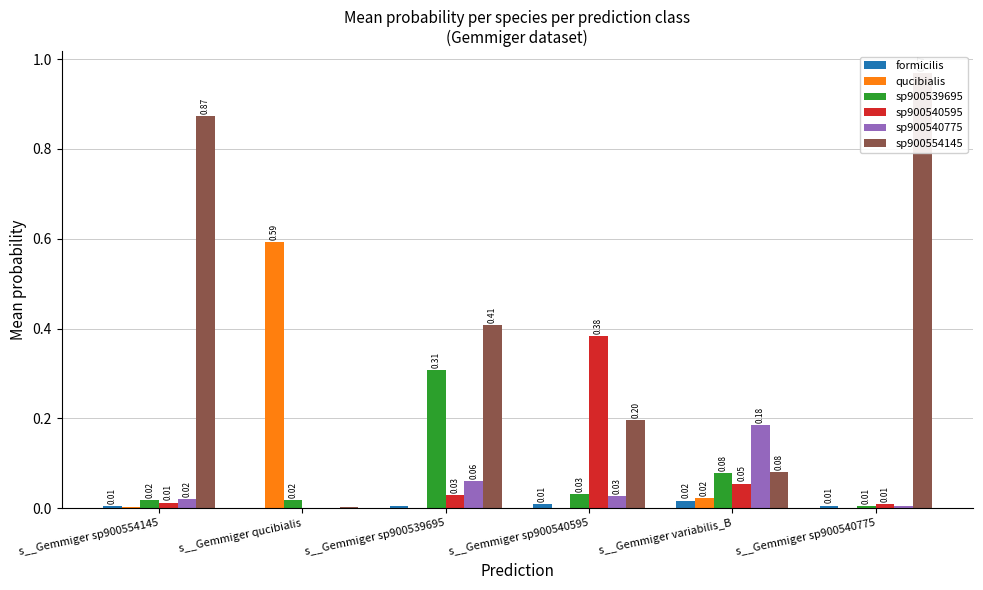

How many distinct data groups are displayed?

6